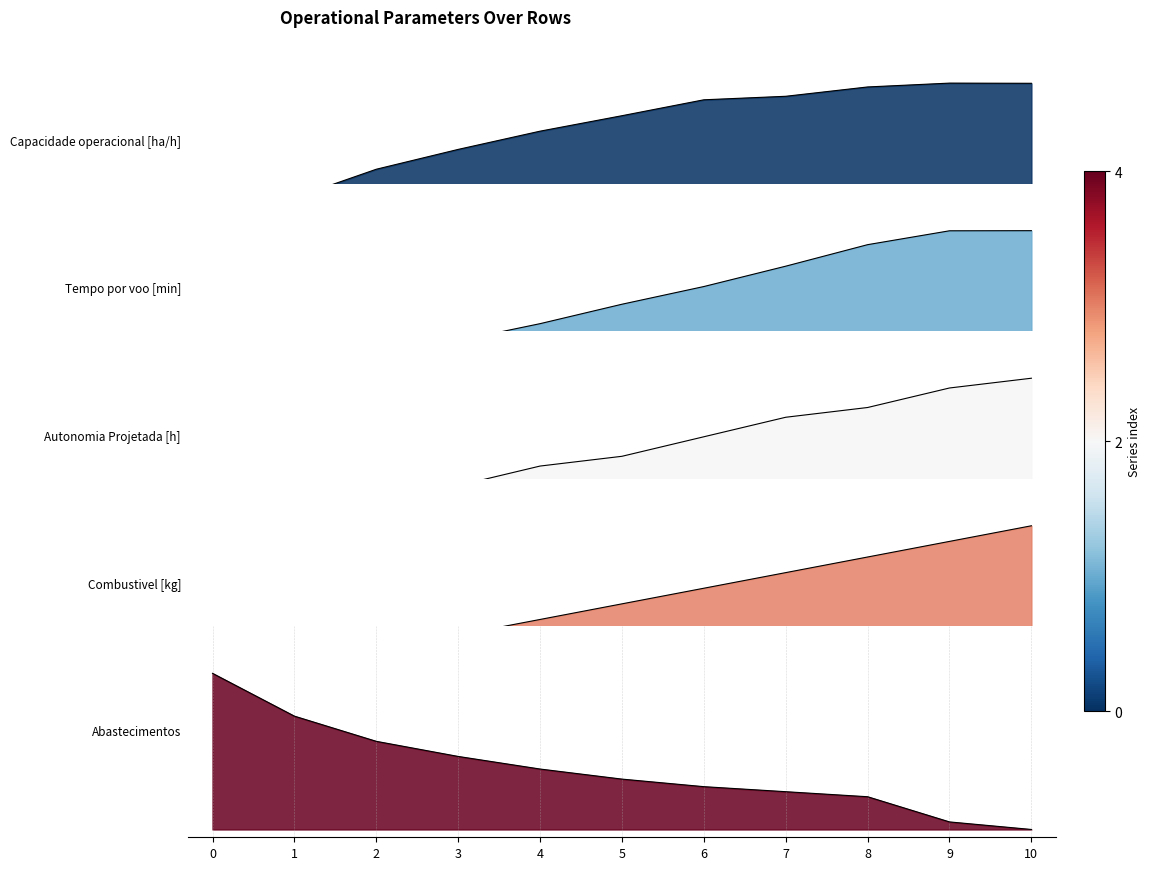

Between 4 and 6, which series saw the biggest shift?

Tempo por voo [min]